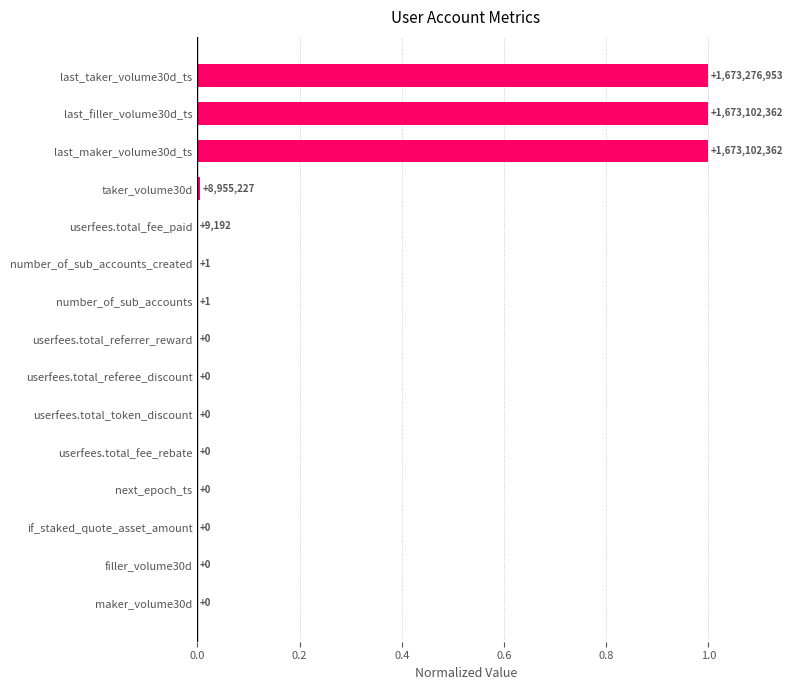

Are the bars horizontal?

Yes